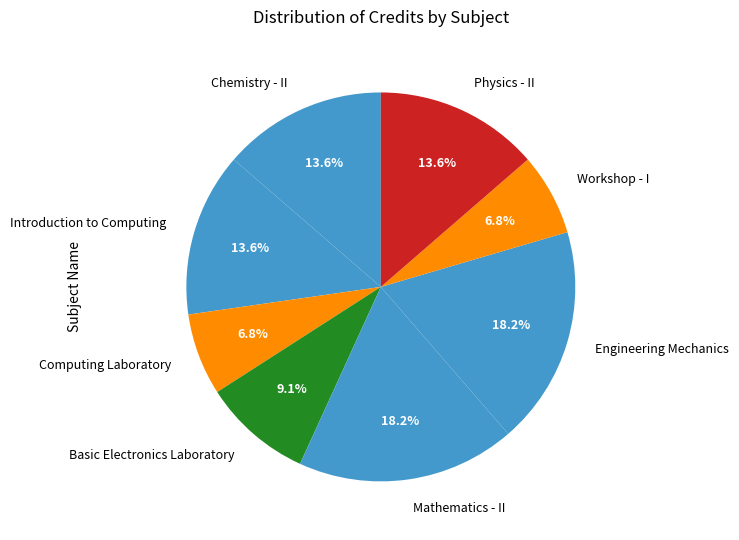

What is the ratio of the value at Computing Laboratory to the value at Engineering Mechanics?

0.4